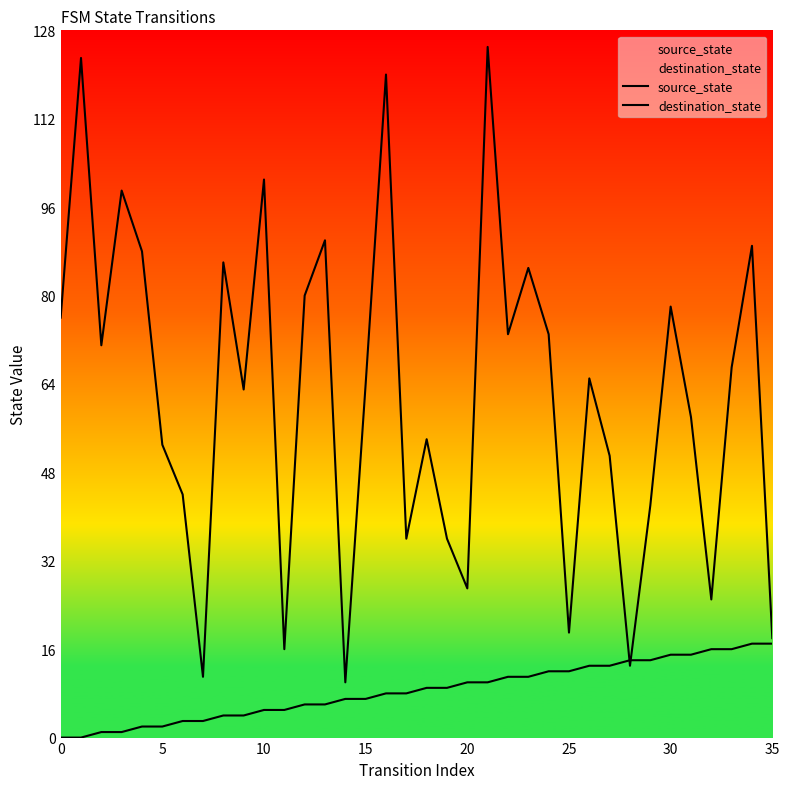

The source_state series shows 0 at 0. True or false?

True